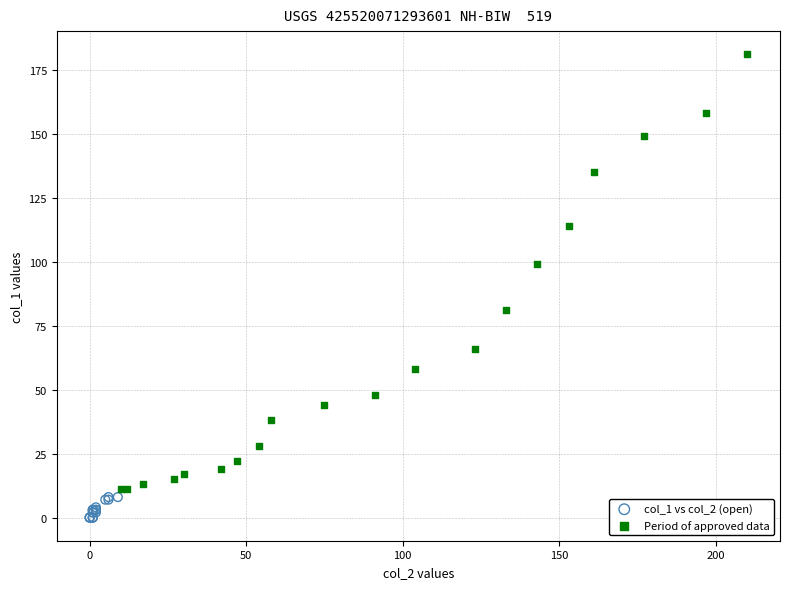

Which series reaches the minimum Y coordinate?

col_1 vs col_2 (open)